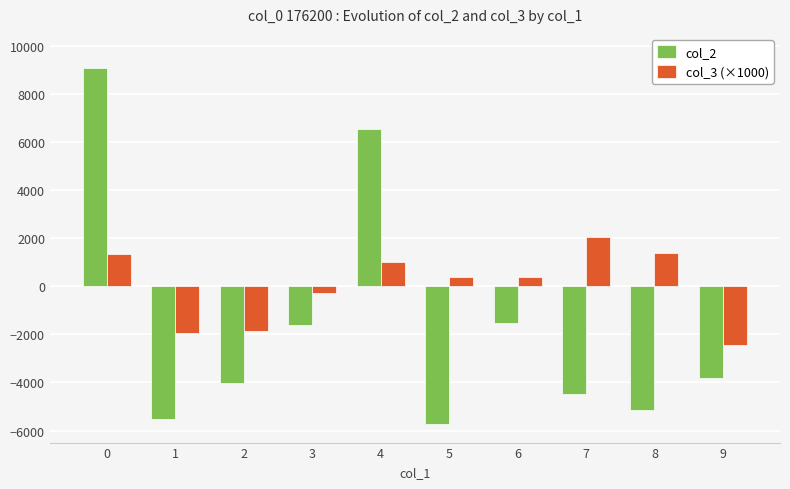

Count the number of categories in the chart.

10